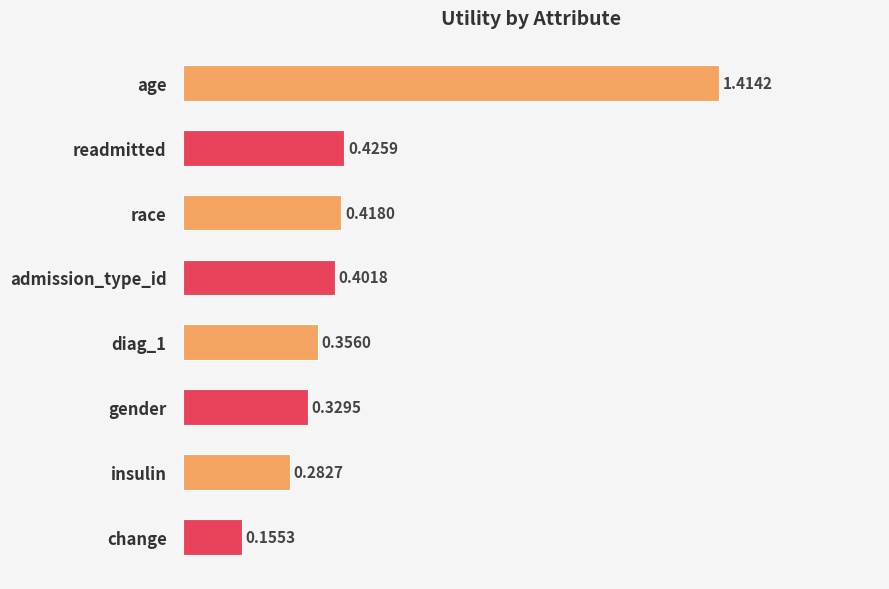

How many bars are there in total?

8